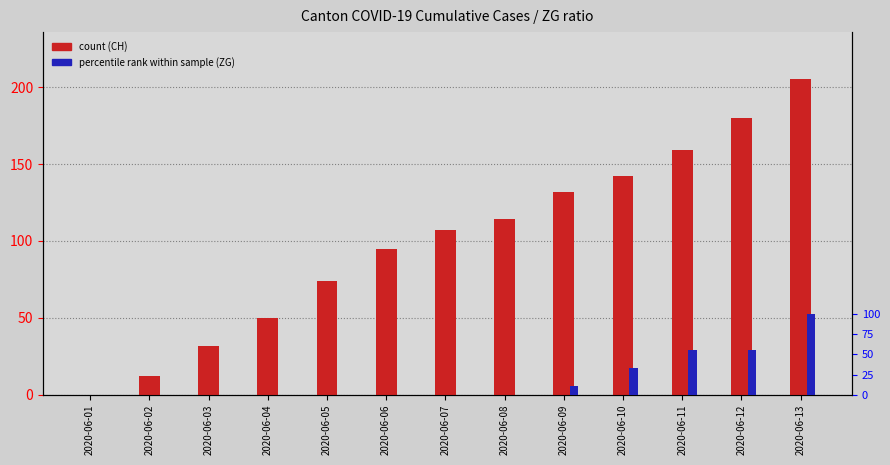

Reading left to right, what are all the values shown in this chart?

CH: 0	12	32	50	74	95	107	114	132	142	159	180	205
ZG: 0	0	0	0	0	0	0	0	1	3	5	5	9